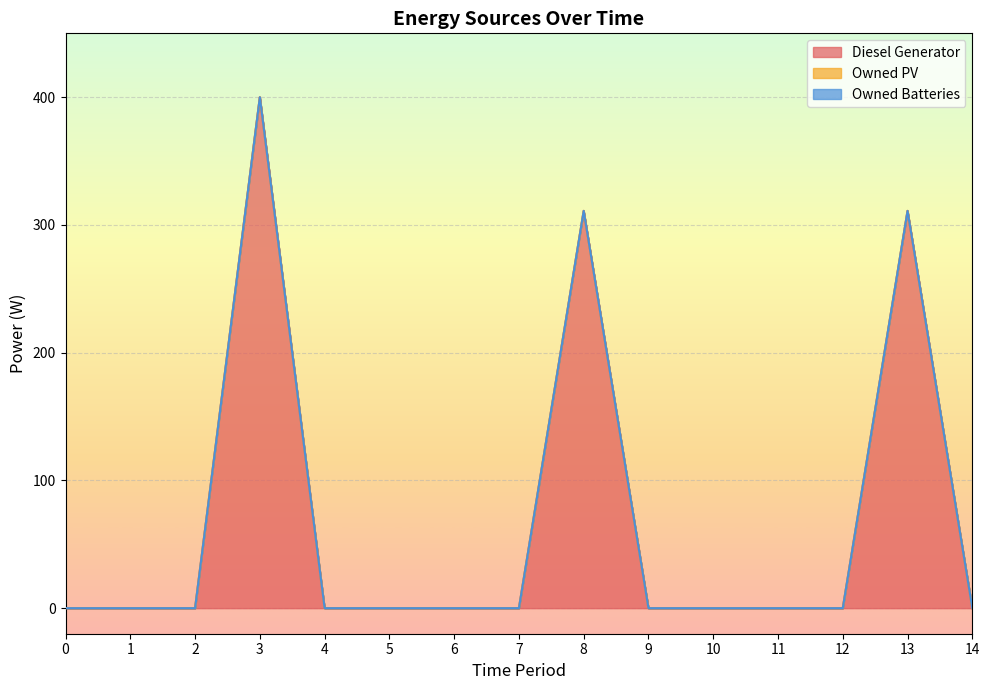

What value does the Diesel Generator series have at 3, to the nearest 50?

400